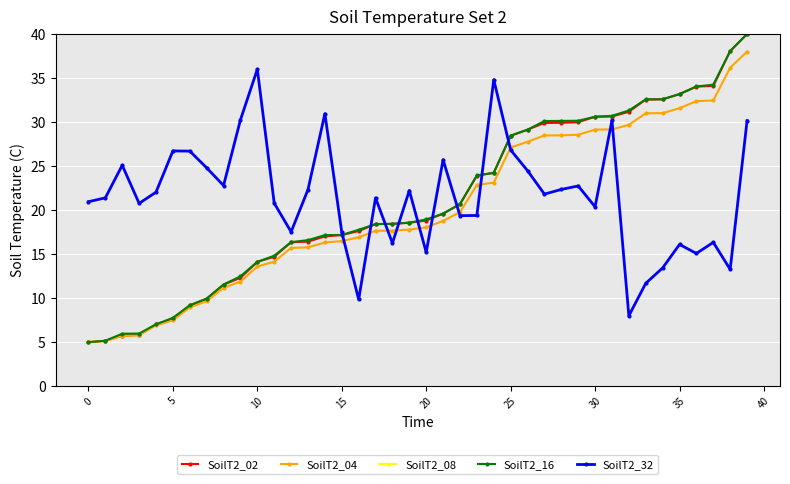

Does the chart have visible grid lines?

Yes